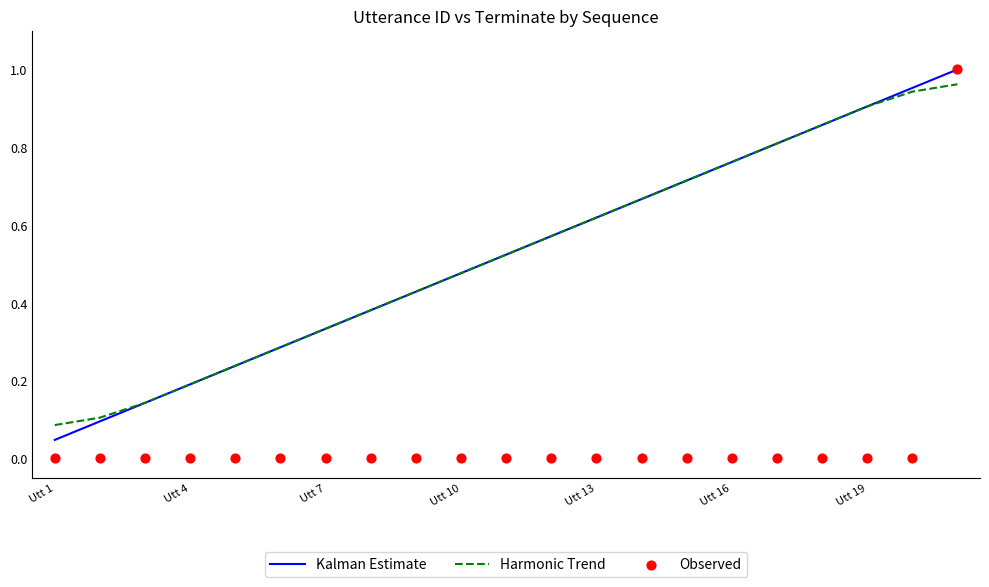

Which series reaches the minimum Y coordinate?

Observed